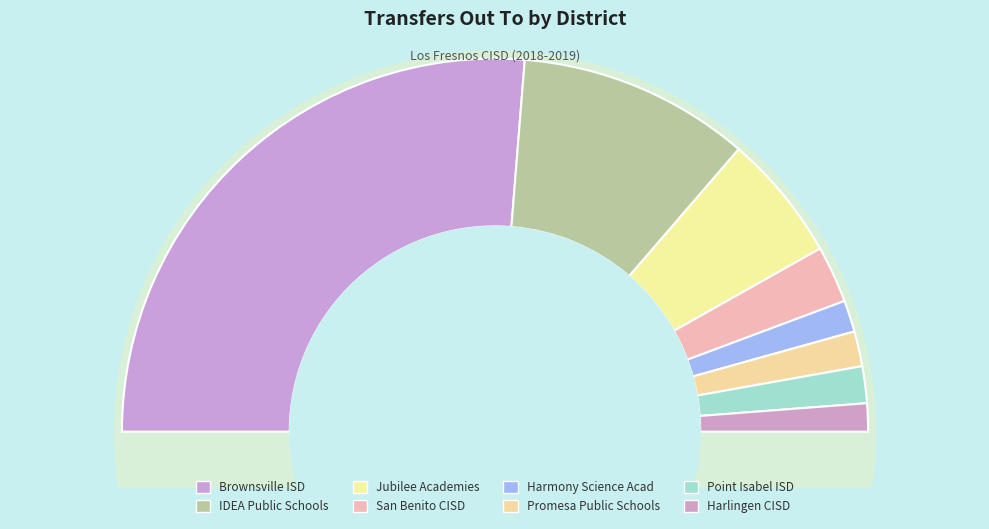

To the nearest percent, what is the average slice percentage?

12%